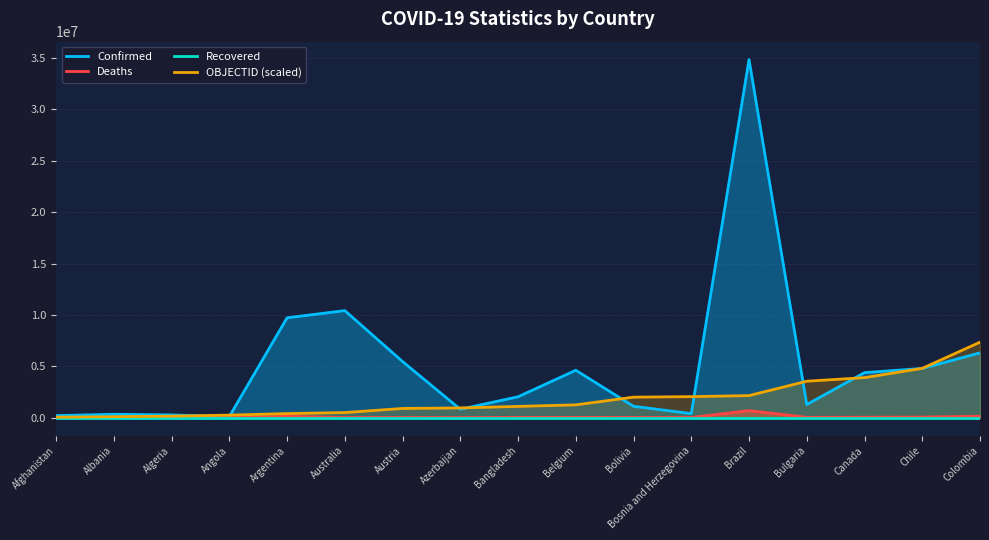

How many interior local peaks does the Deaths series have?

5